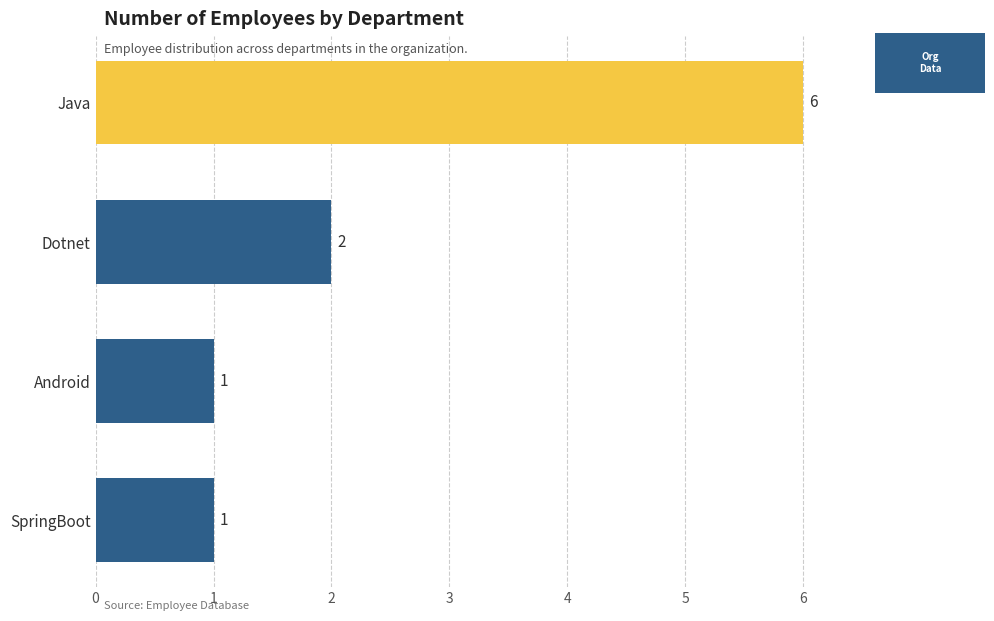

Count the number of data series in this chart.

1